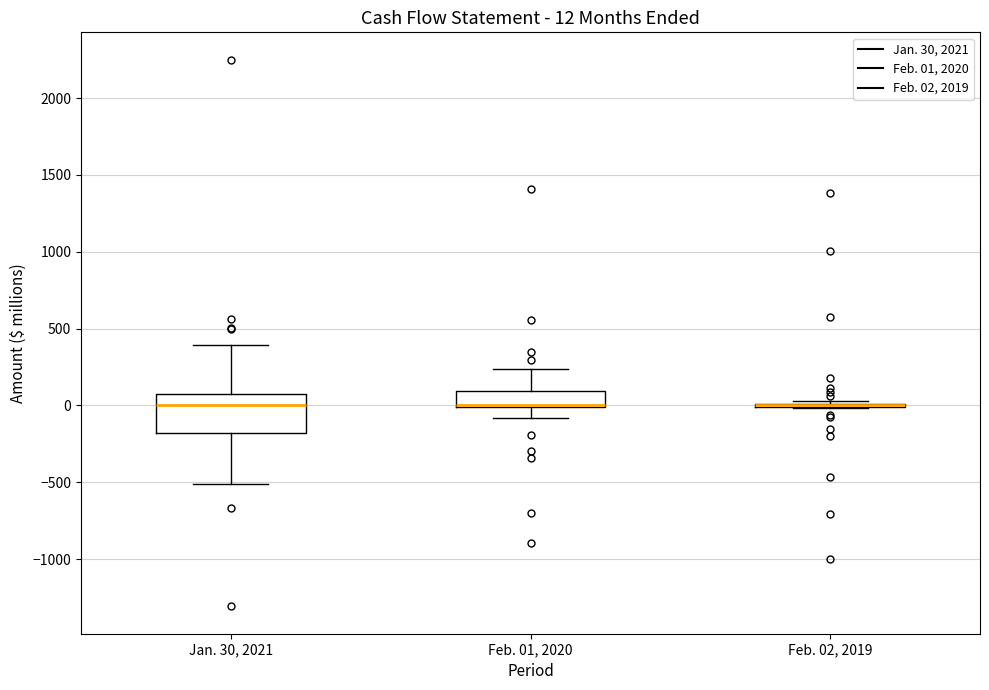

Comparing the boxes themselves (not the whiskers), which one is the tallest?

Jan. 30, 2021